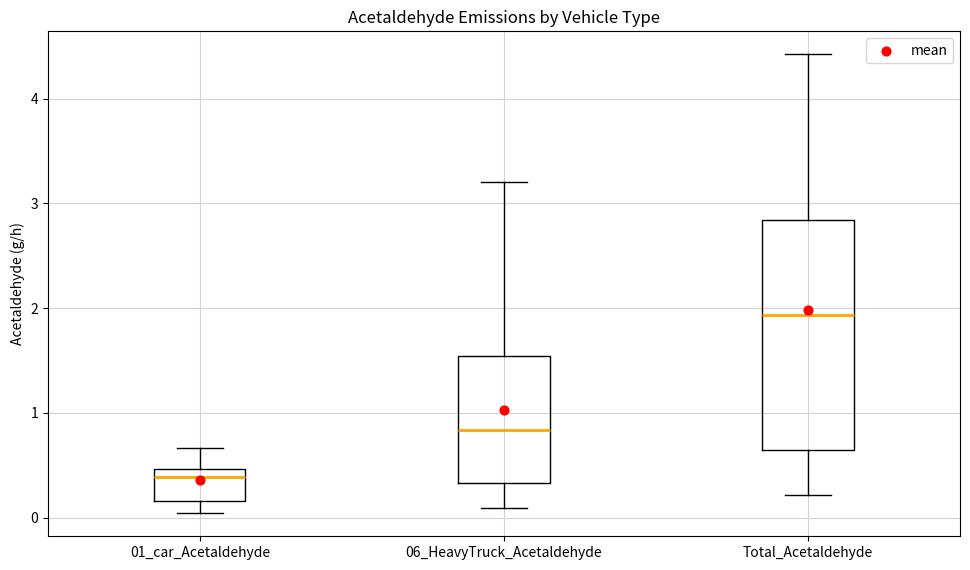

Reading left to right, transcribe this box plot: for each box, give where its median line is, the range the box spans, and where its two whiskers end, as read against the y-axis. The values are not printed on the chart, so give them approximately, as read against the axis.

01_car_Acetaldehyde: median 0.4, box 0.2 to 0.5, whiskers 0.0 to 0.7
06_HeavyTruck_Acetaldehyde: median 0.8, box 0.3 to 1.5, whiskers 0.1 to 3.2
Total_Acetaldehyde: median 1.9, box 0.6 to 2.8, whiskers 0.2 to 4.4